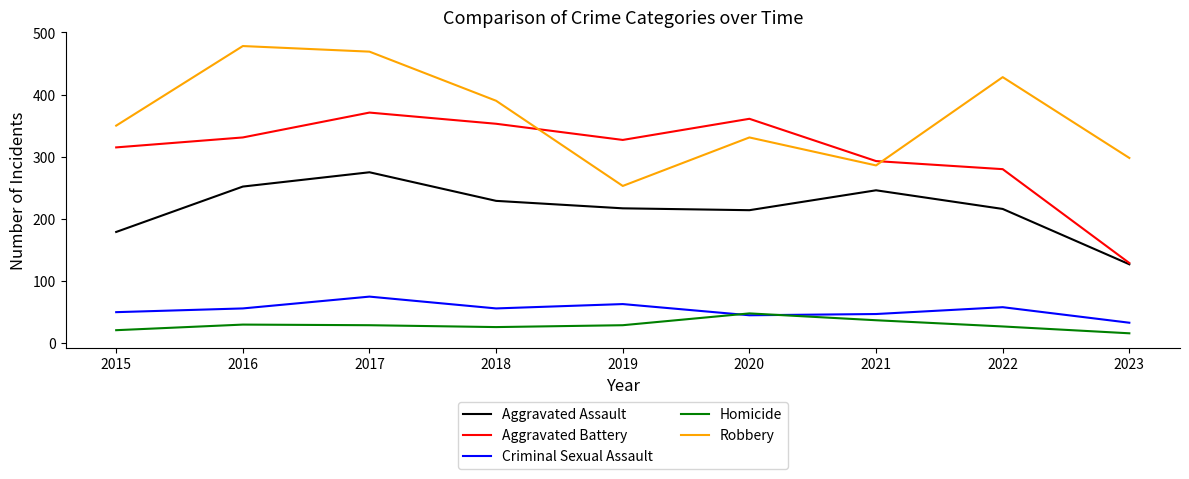

What is the minimum value for Robbery?

253